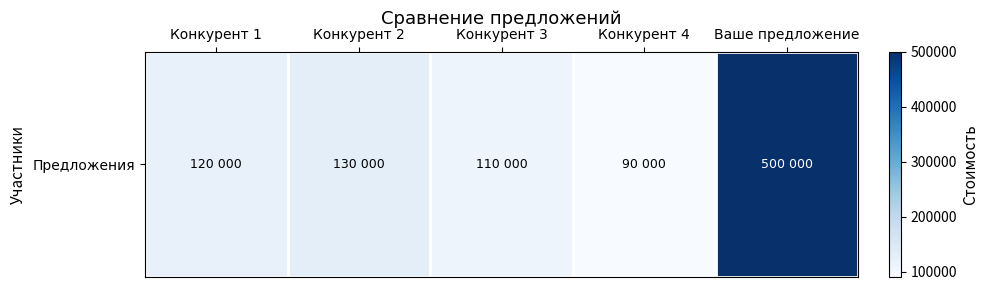

What is the approximate value at Конкурент 1, to the nearest 10?

120000